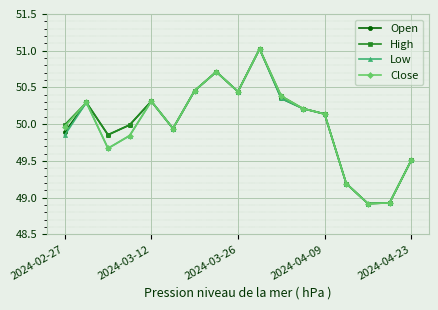

What is the minimum value for High?

48.9